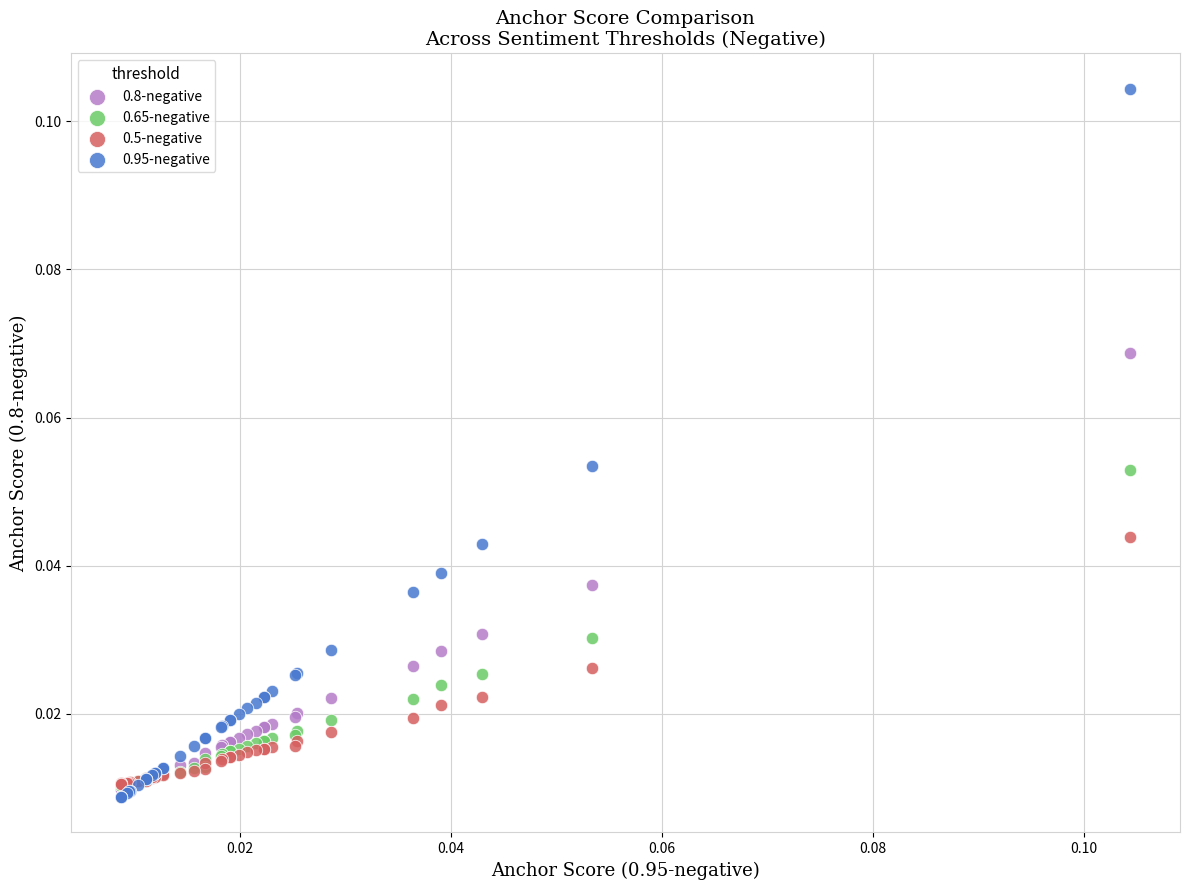

What are all the series names shown in the legend?

0.8-negative, 0.65-negative, 0.5-negative, 0.95-negative